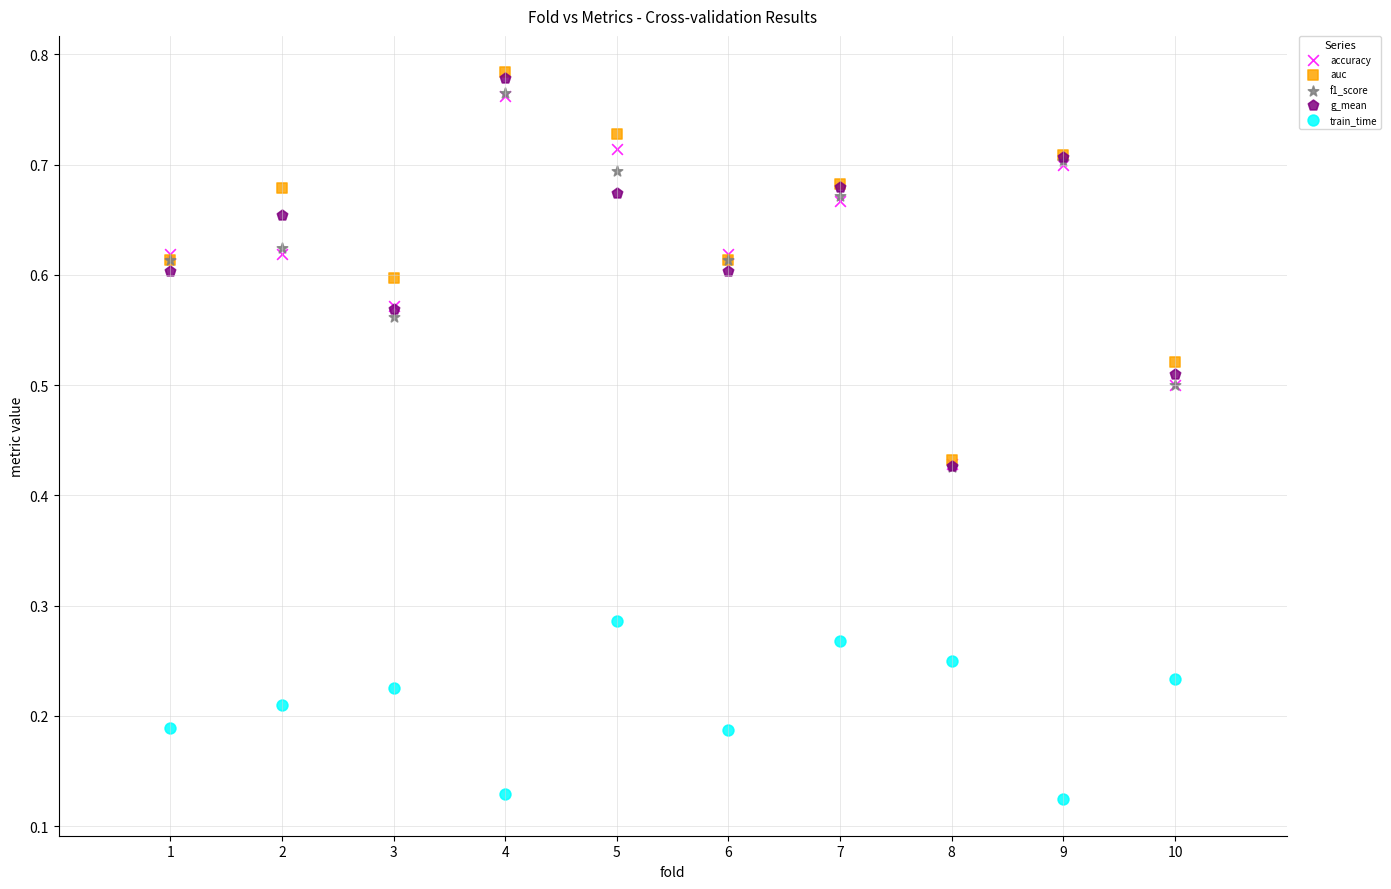

Which series has the widest spread of Y values?

g_mean